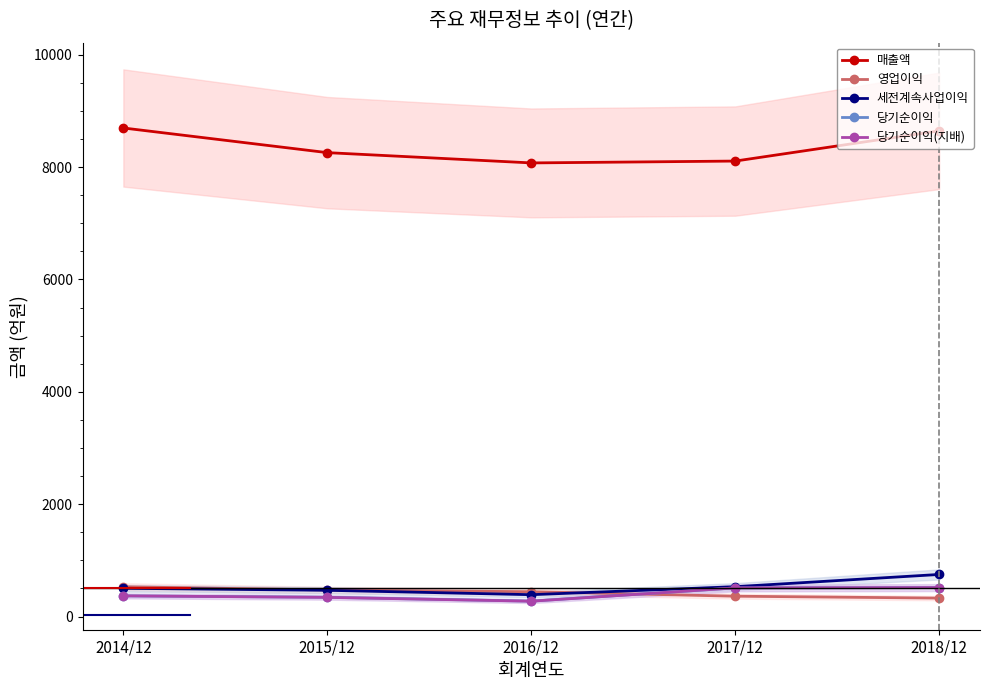

At which label does 당기순이익 reach its minimum?

2016/12